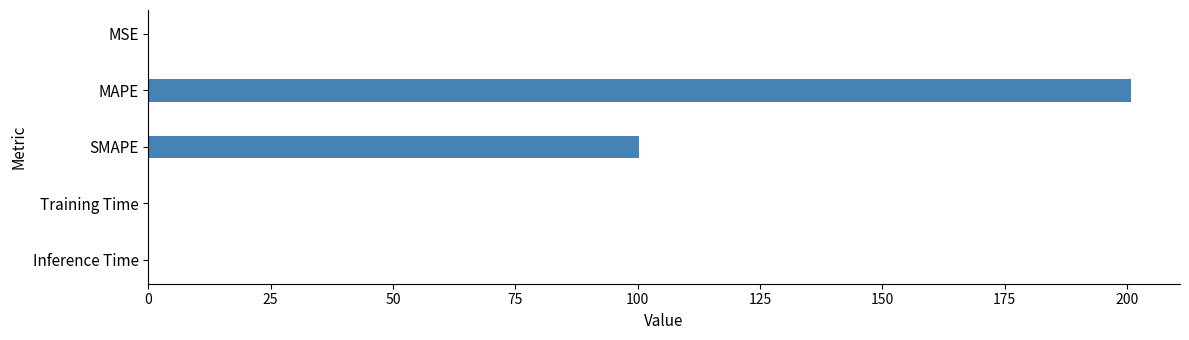

True or false: the data shows 0.0 at Training Time.

True